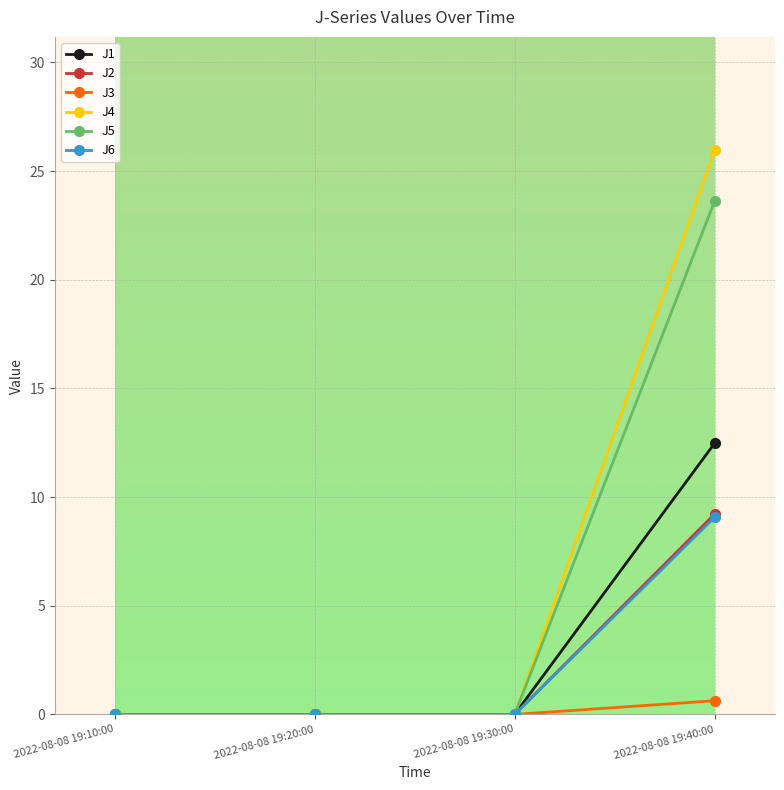

How many categories are shown in the chart?

4